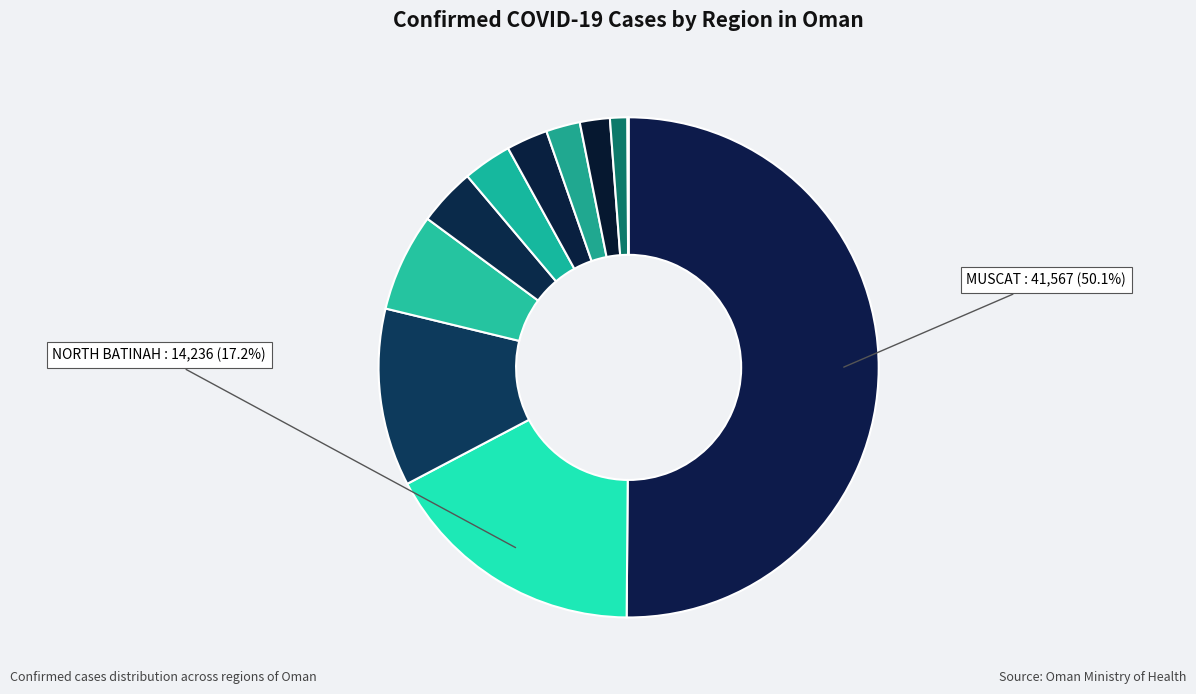

Rank the categories by value from highest to lowest.

MUSCAT, NORTH BATINAH, SOUTH BATINAH, AL DAKHLIYAH, DHOFAR, SOUTH ASH SHARQIYAH, NORTH ASH SHARQIYAH, ADH DHAHIRAH, AL WUSTA, AL BURAYMI, MUSANDAM